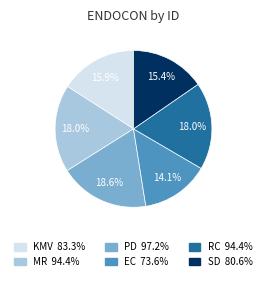

The PD slice represents 26% of the pie. True or false?

False